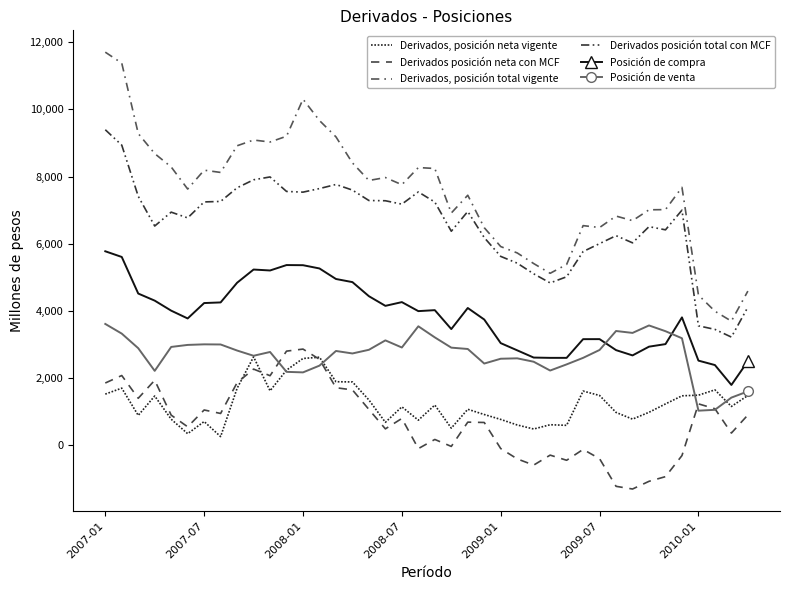

What is the value of the Derivados, posición total vigente point at the 17th from the left?

7882